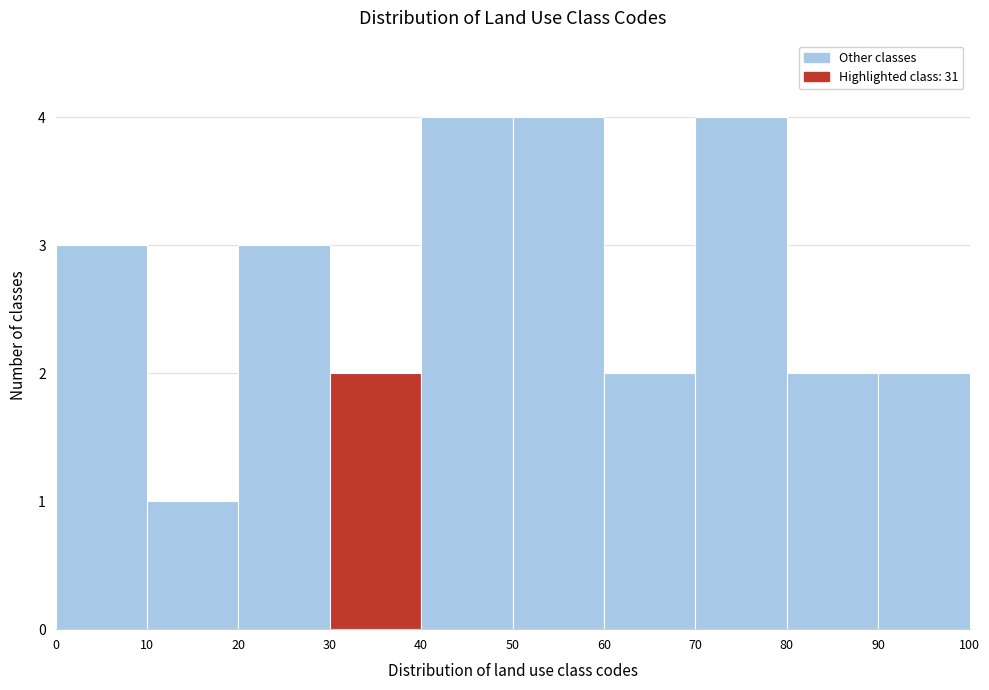

Reading left to right, list every bar in this chart as the range it spans on the x-axis followed by its height. The values are not printed on the chart, so give them approximately, as read against the axis.

0 to 10: 3
10 to 20: 1
20 to 30: 3
30 to 40: 2
40 to 50: 4
50 to 60: 4
60 to 70: 2
70 to 80: 4
80 to 90: 2
90 to 100: 2